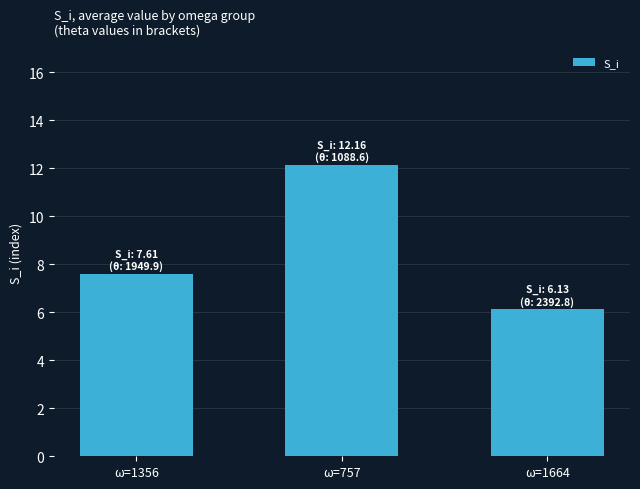

At which category does the chart reach its peak across all series?

ω=757